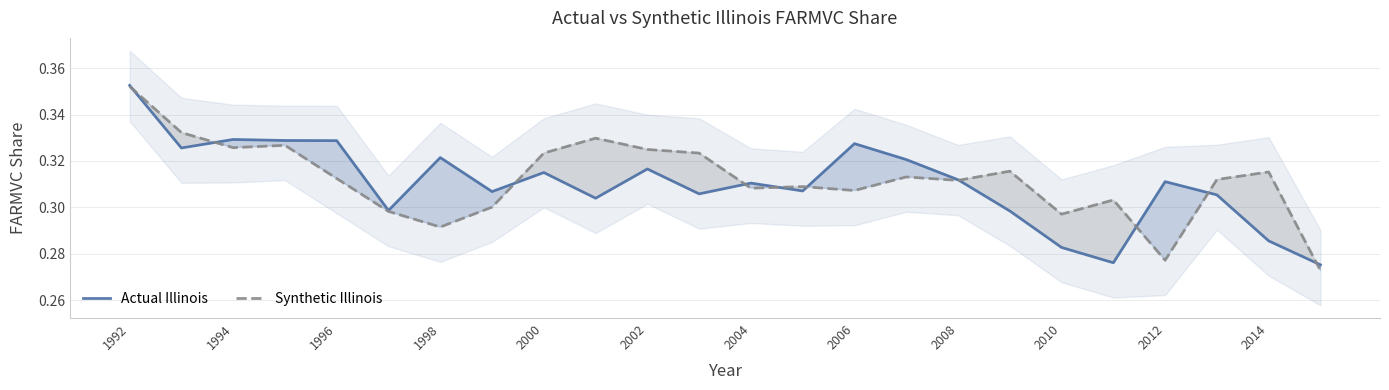

What is the greatest value displayed?

0.4